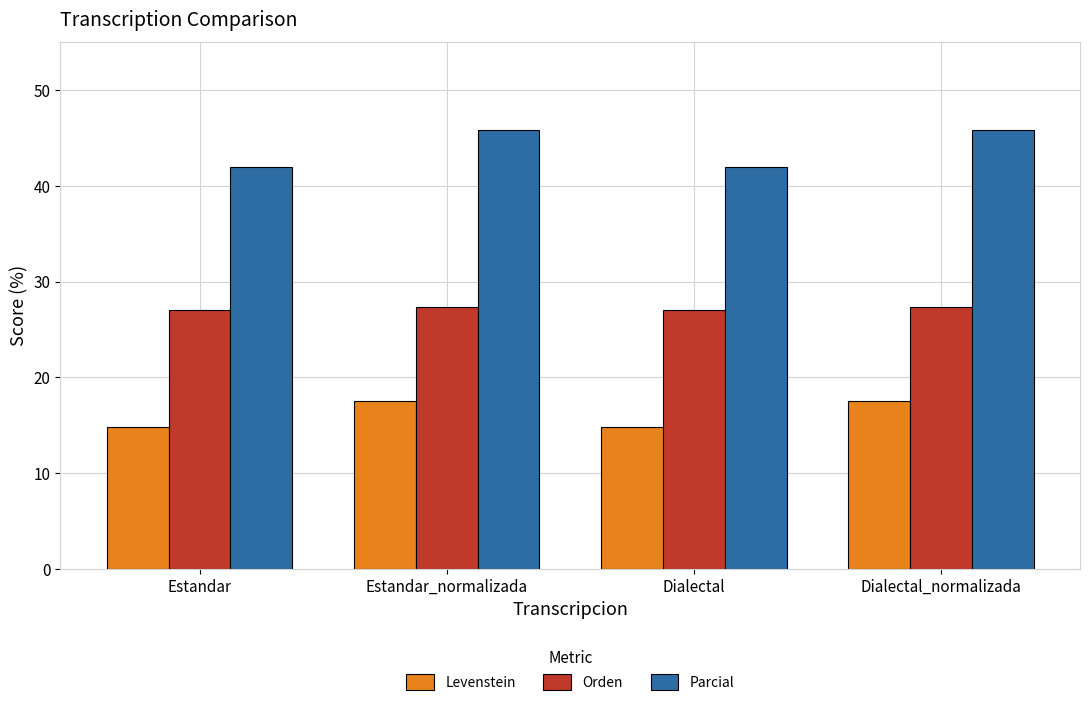

Which series has the largest total across all categories?

Parcial